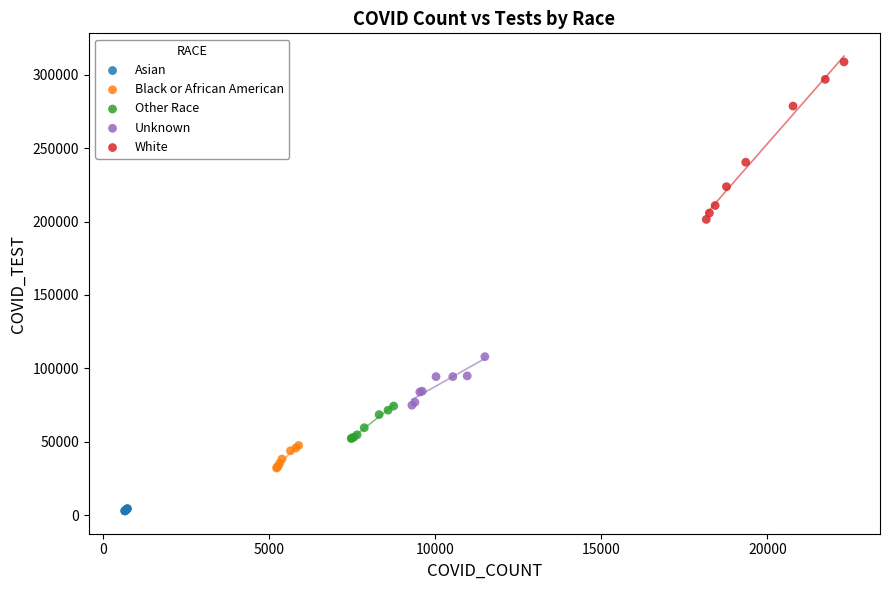

Which series reaches the minimum Y coordinate?

Asian